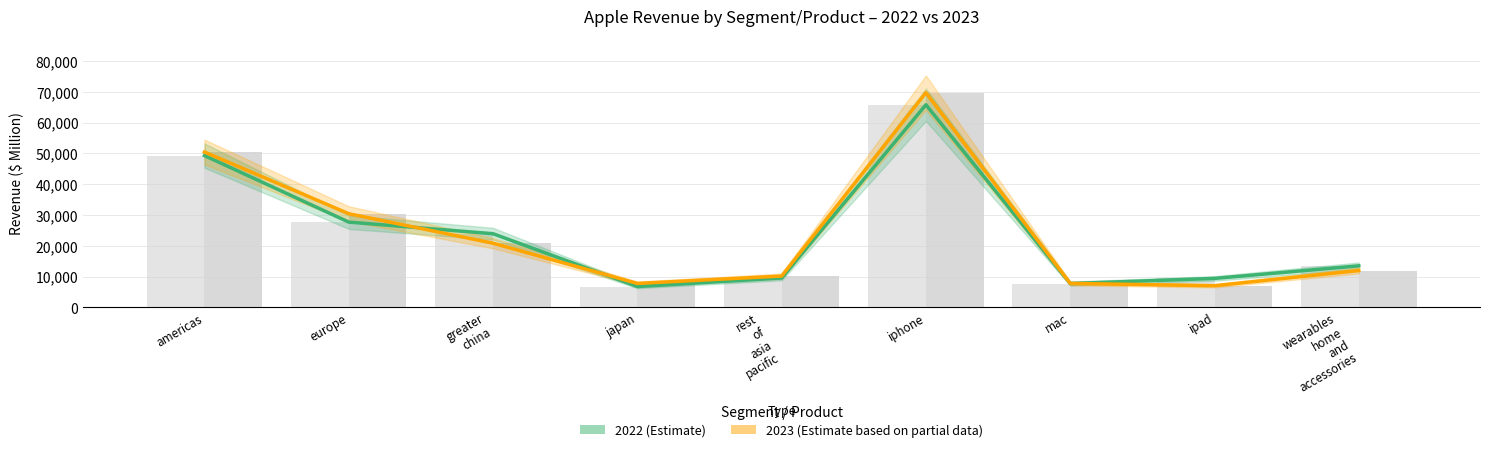

Where does the 2022 series first go above 13482?

americas